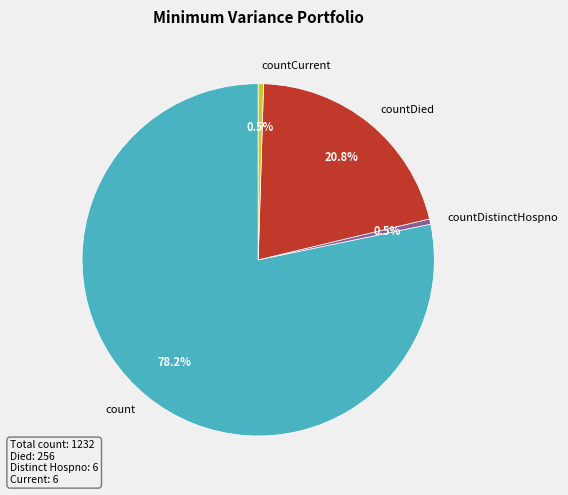

What percentage do countDied and countDistinctHospno together represent?

21.3%